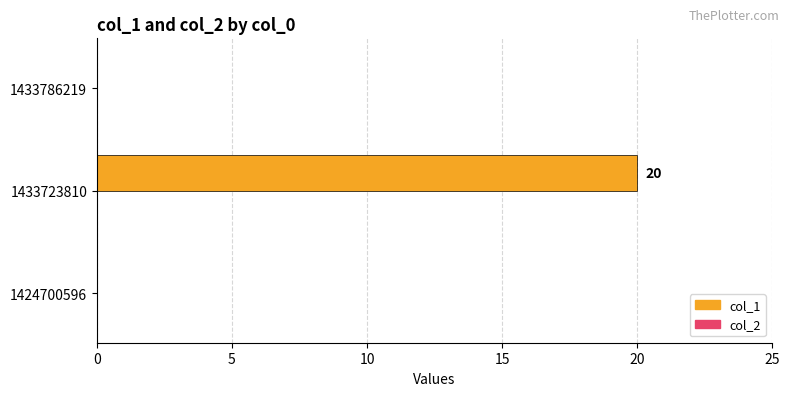

What is the sum of all values?

20